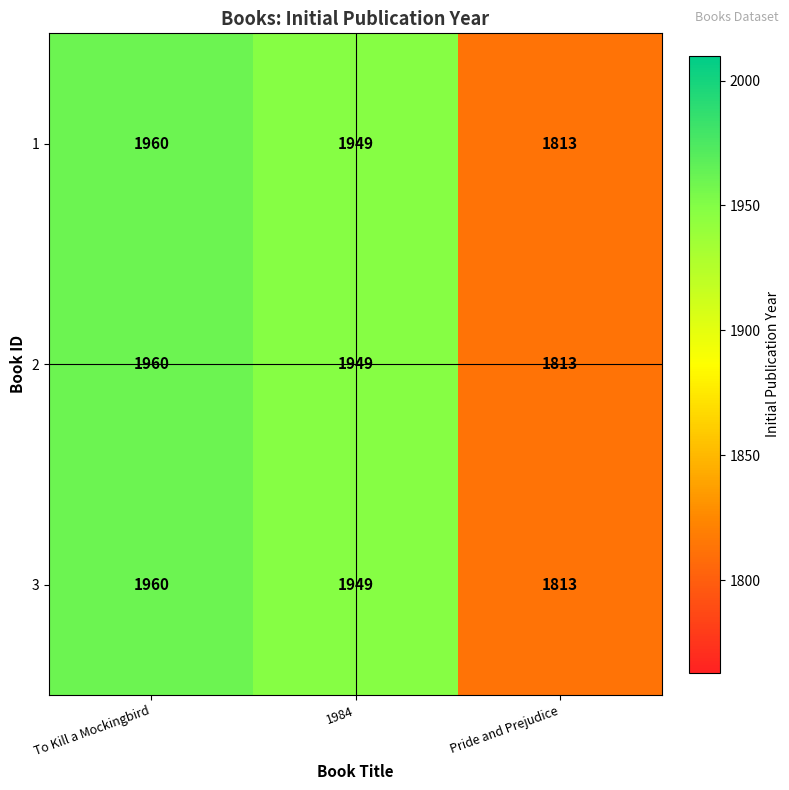

What is the sum of the 2 values at To Kill a Mockingbird and 1984?

3909